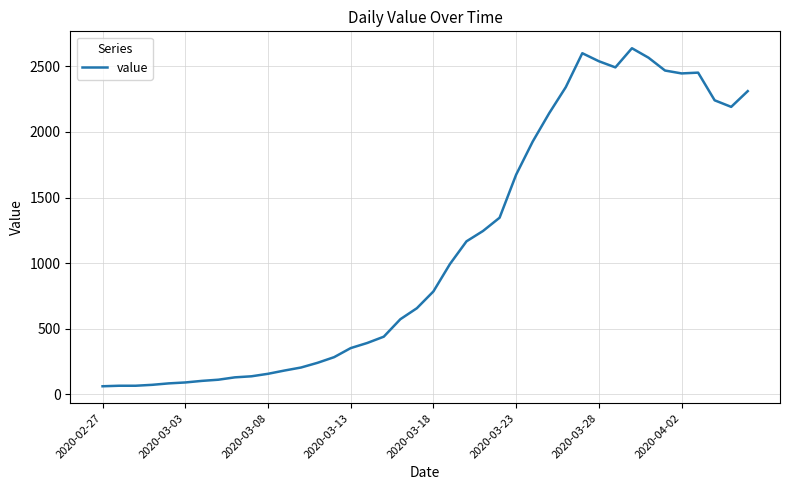

What is the smallest value displayed?

61